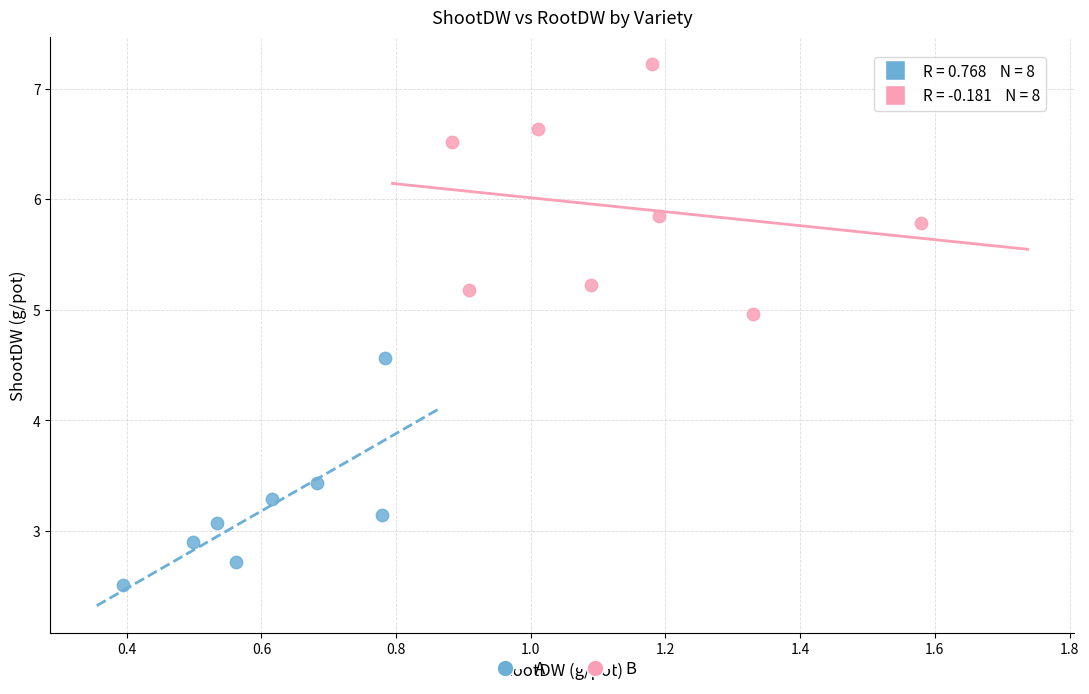

Which series contains the highest Y value?

B